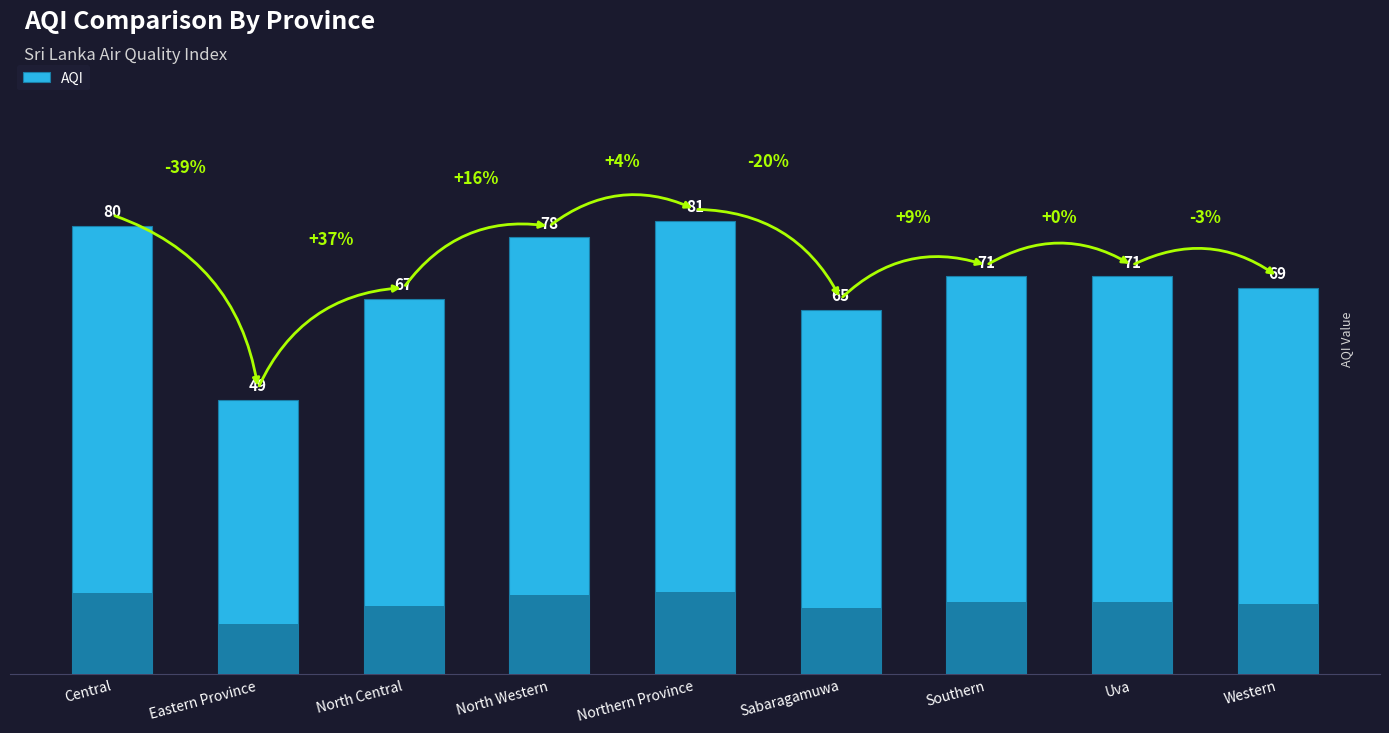

Approximately how many times larger is the value at Eastern Province compared to Central?

0.6